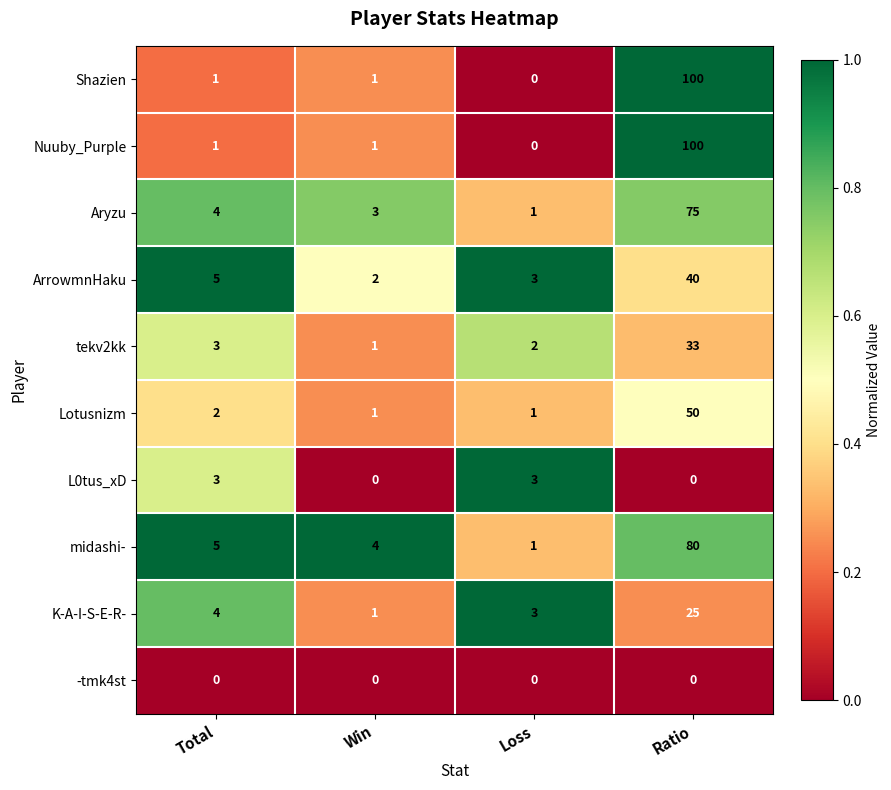

The ArrowmnHaku series shows 40 at Ratio. True or false?

True